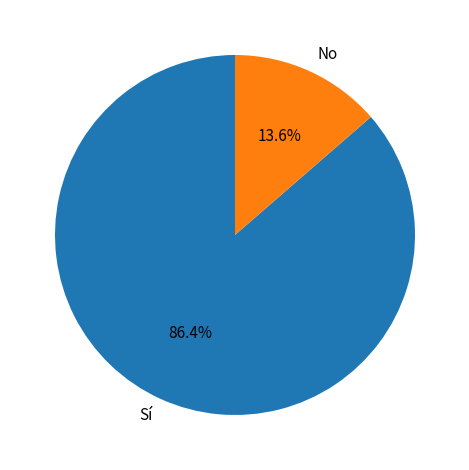

Count the number of slices in the pie.

2